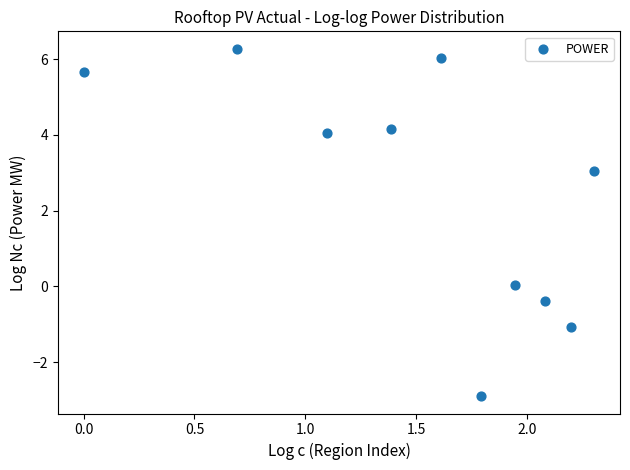

What is the range of X values (max minus min)?

2.3